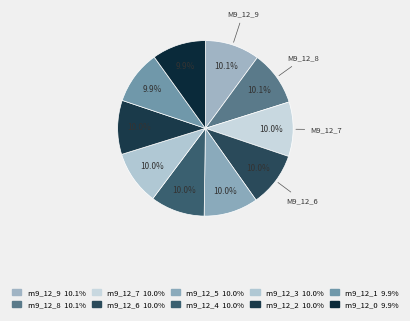

Count the number of slices in the pie.

10